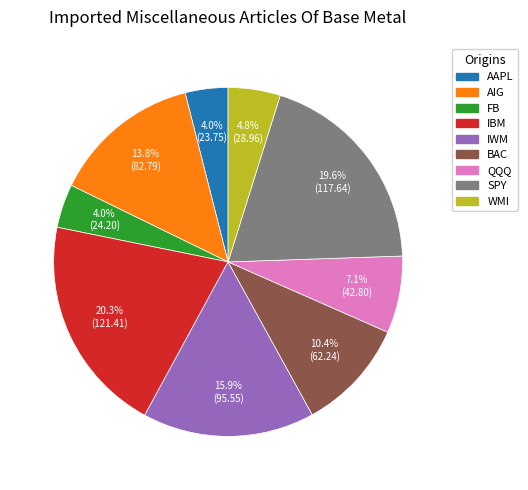

Is the sum of IWM and WMI greater than half?

No